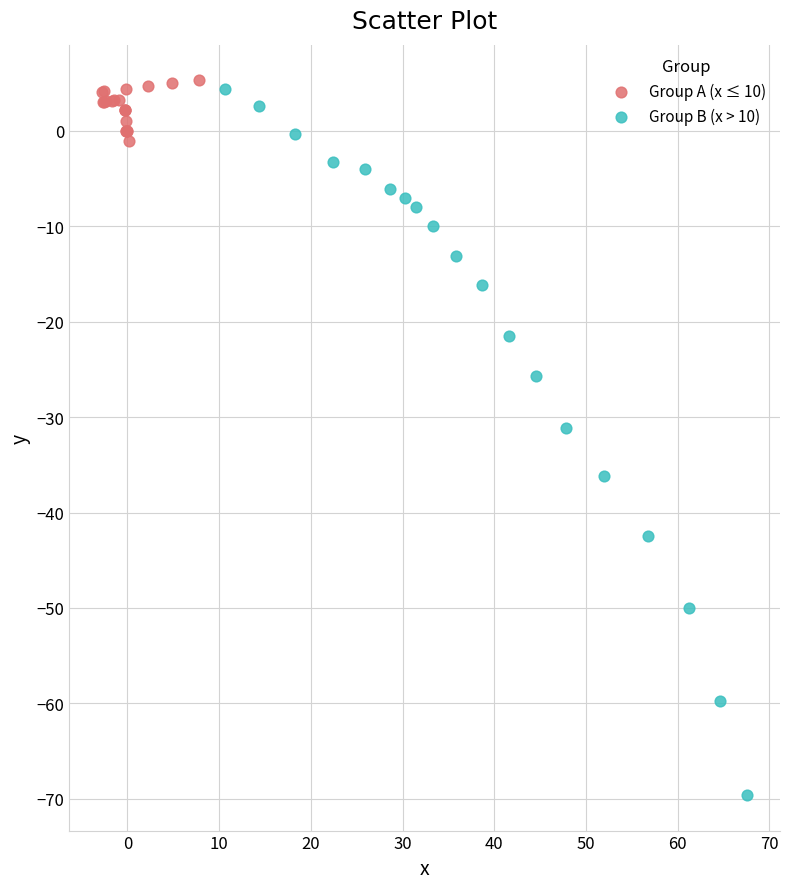

Which series has the widest spread of Y values?

Group B (x > 10)